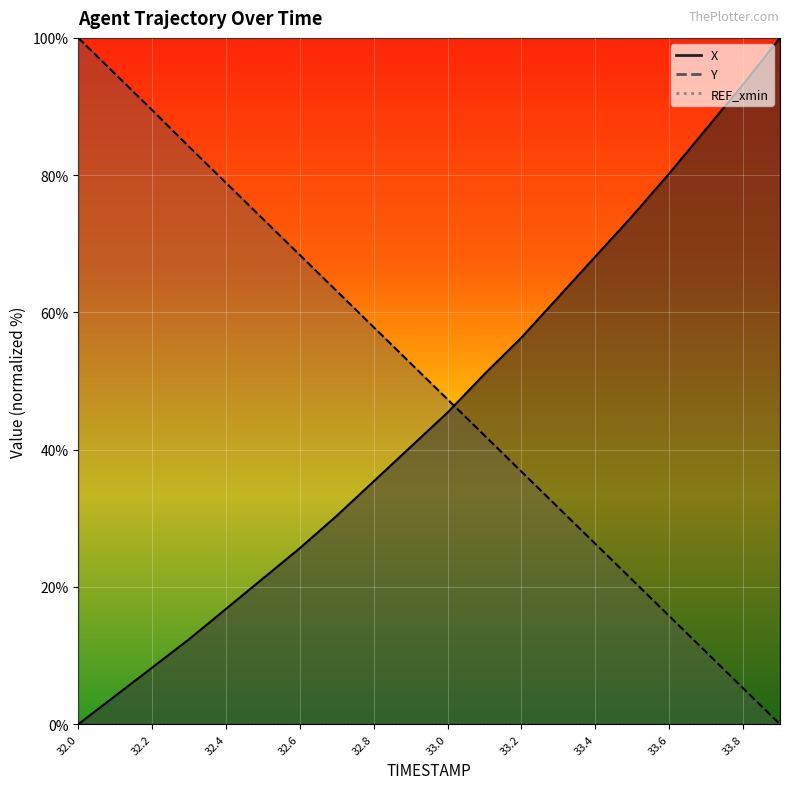

Is this an area chart (filled region under the line)?

No